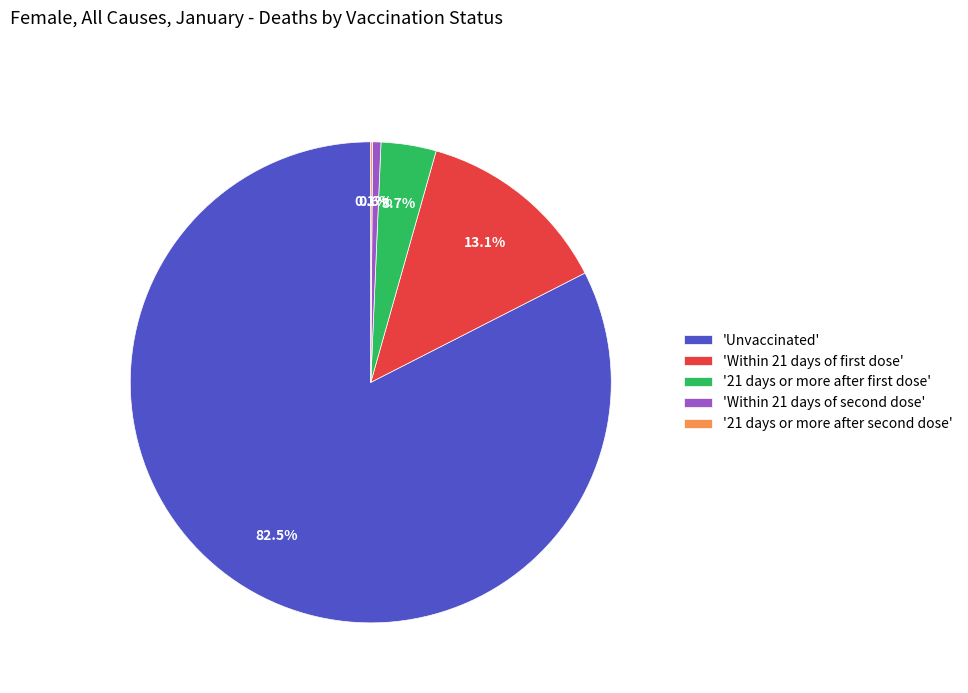

Is there a majority slice in this chart?

Yes